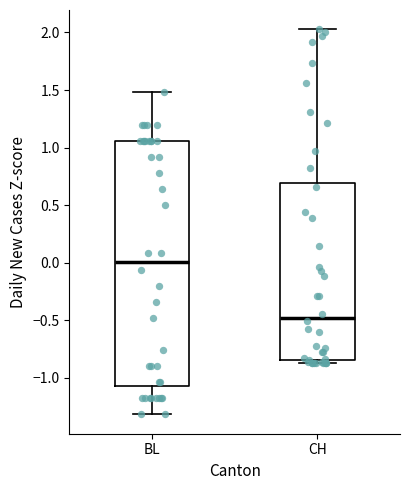

Reading left to right, read every box against the y-axis: the position of its median line, the range the box covers, and the ends of its whiskers. The values are not printed on the chart, so give them approximately, as read against the axis.

BL: median 0.00, box -1.05 to 1.05, whiskers -1.30 to 1.50
CH: median -0.50, box -0.85 to 0.70, whiskers -0.85 (just below the box's lower edge) to 2.05